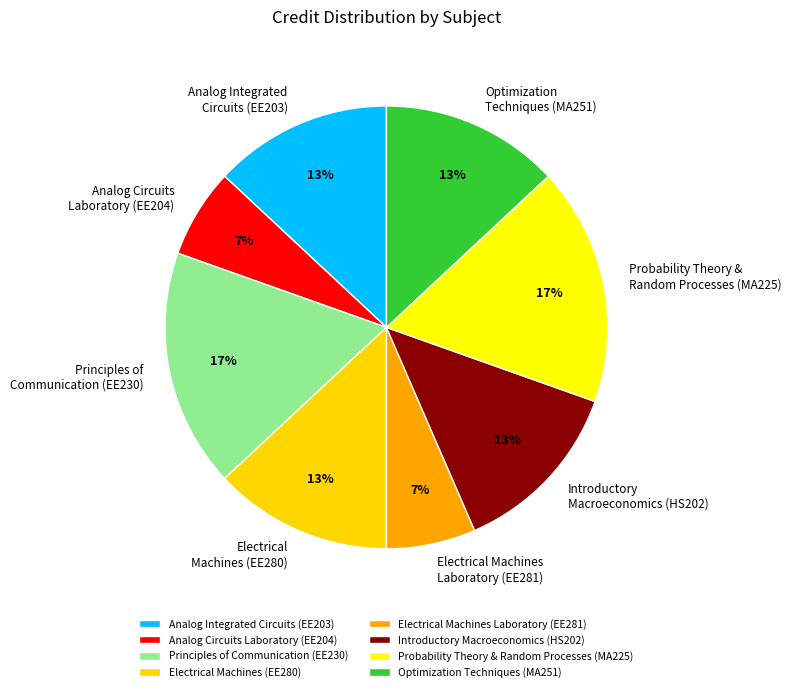

What is the ratio of the value at Analog Circuits Laboratory (EE204) to the value at Electrical Machines (EE280)?

0.5